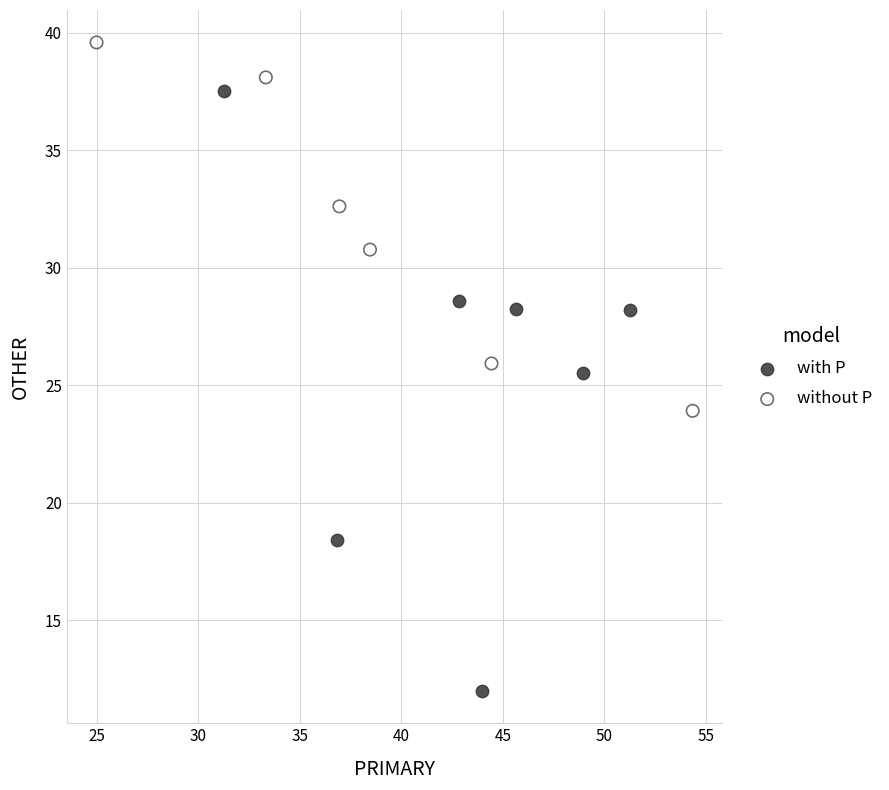

Which series contains the highest Y value?

without P